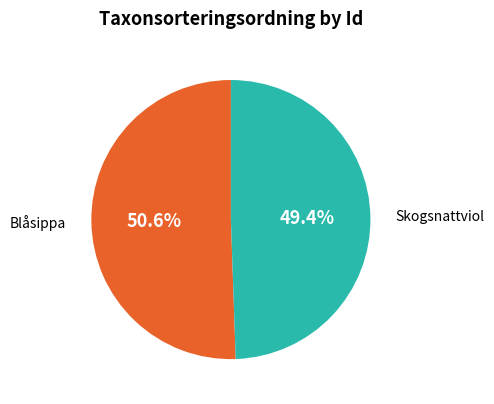

Does any single category account for the majority?

Yes